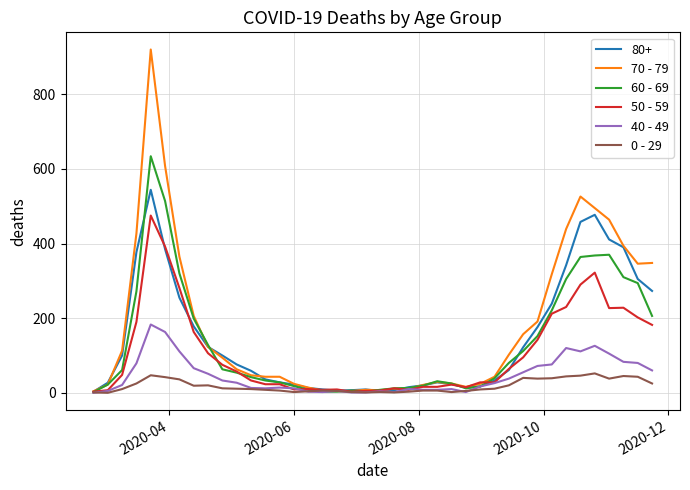

Which series has the largest range (max minus min)?

70 - 79